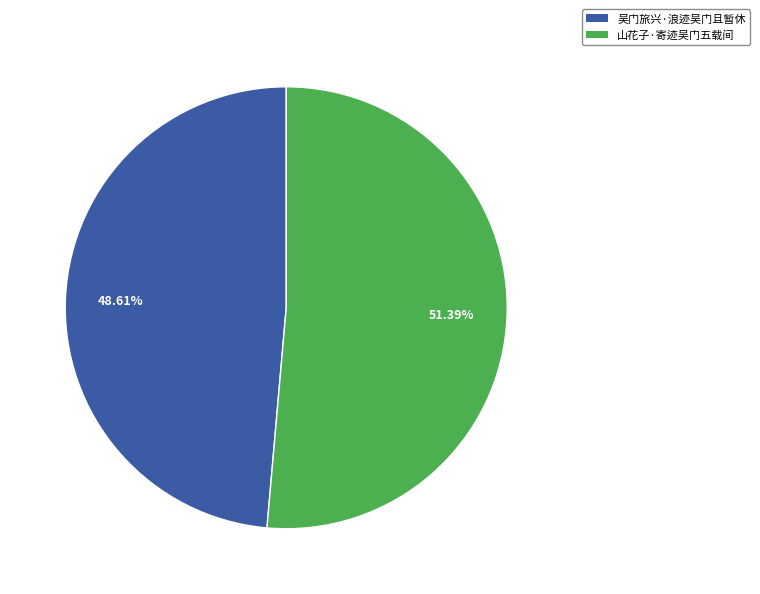

What is the largest slice in the pie chart?

山花子·寄迹吴门五载间